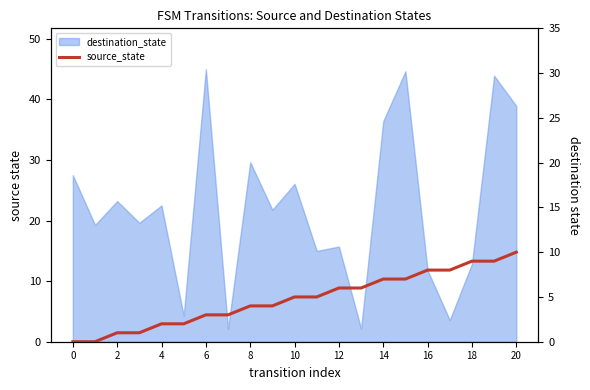

What is the label of the 6th point from the left?

10